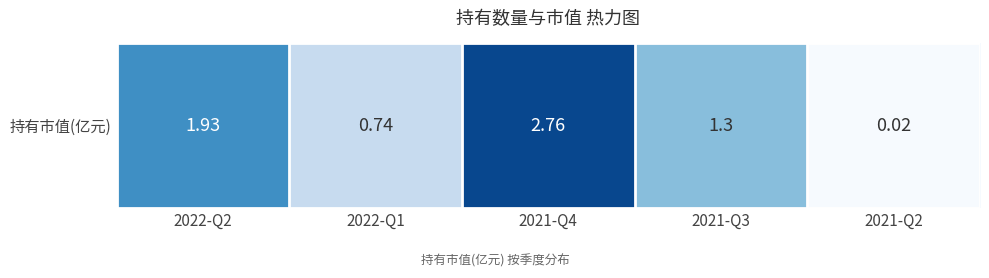

Reading right to left, transcribe all the data shown in this chart.

0.0	1.3	2.8	0.7	1.9